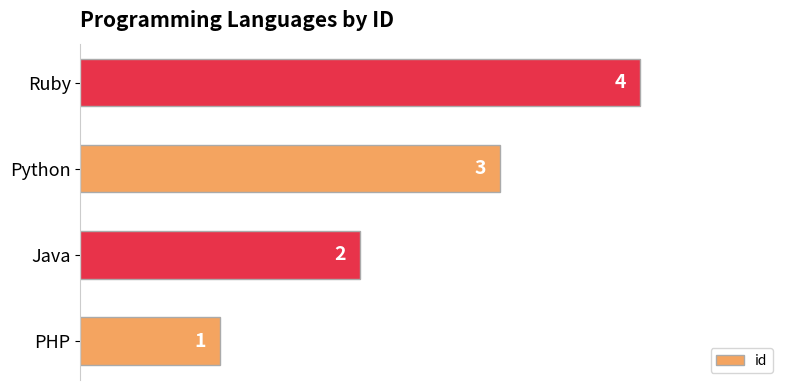

What value does the data have at Ruby?

4